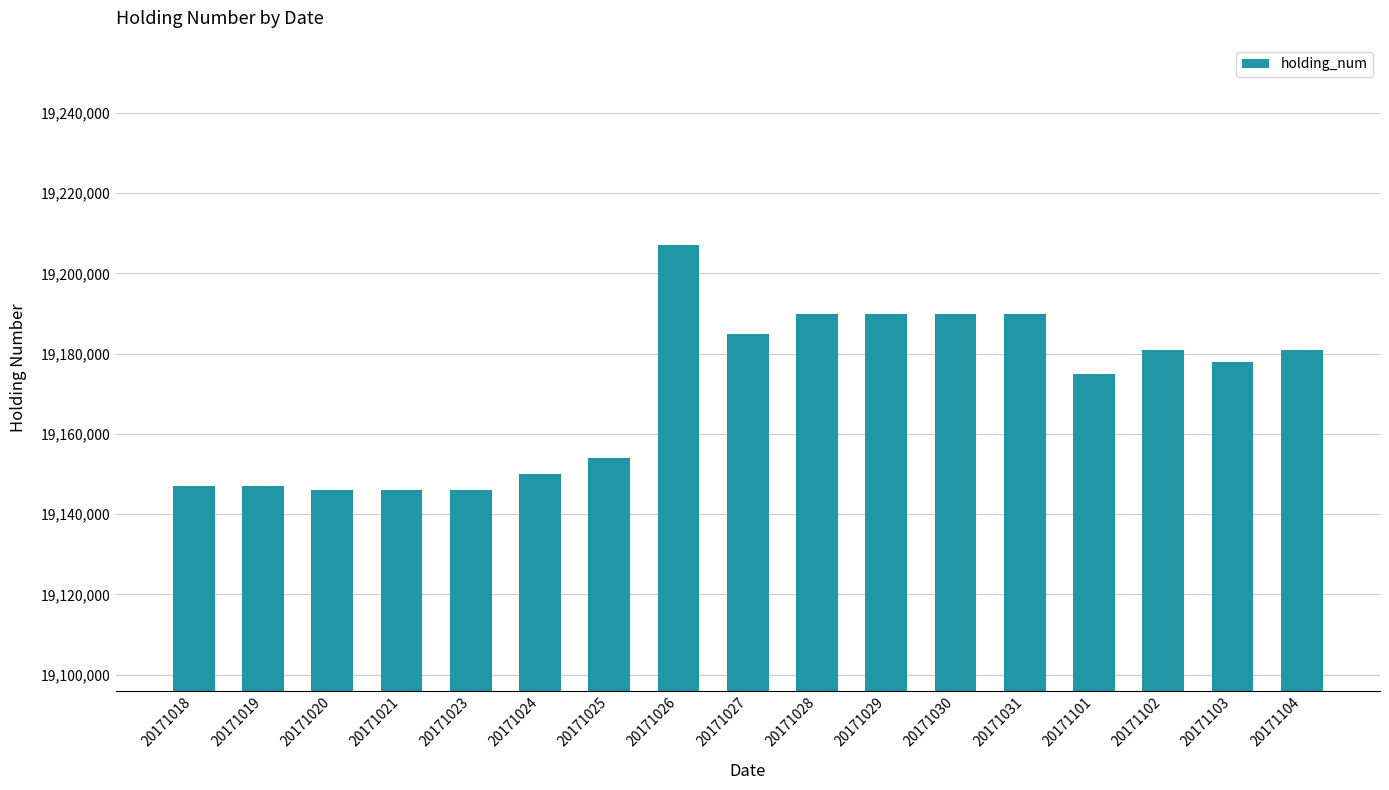

What is the sum of the values at 20171104 and 20171020?

38327000